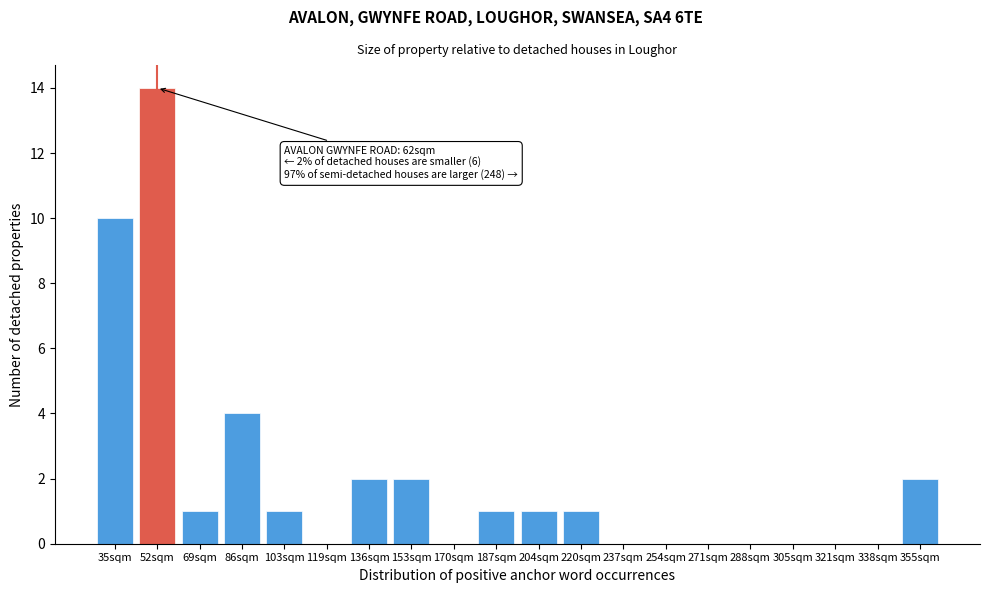

Reading left to right, extract all data points from this chart.

35sqm=10	52sqm=14	69sqm=1	86sqm=4	103sqm=1	119sqm=0	136sqm=2	153sqm=2	170sqm=0	187sqm=1	204sqm=1	220sqm=1	237sqm=0	254sqm=0	271sqm=0	288sqm=0	305sqm=0	321sqm=0	338sqm=0	355sqm=2